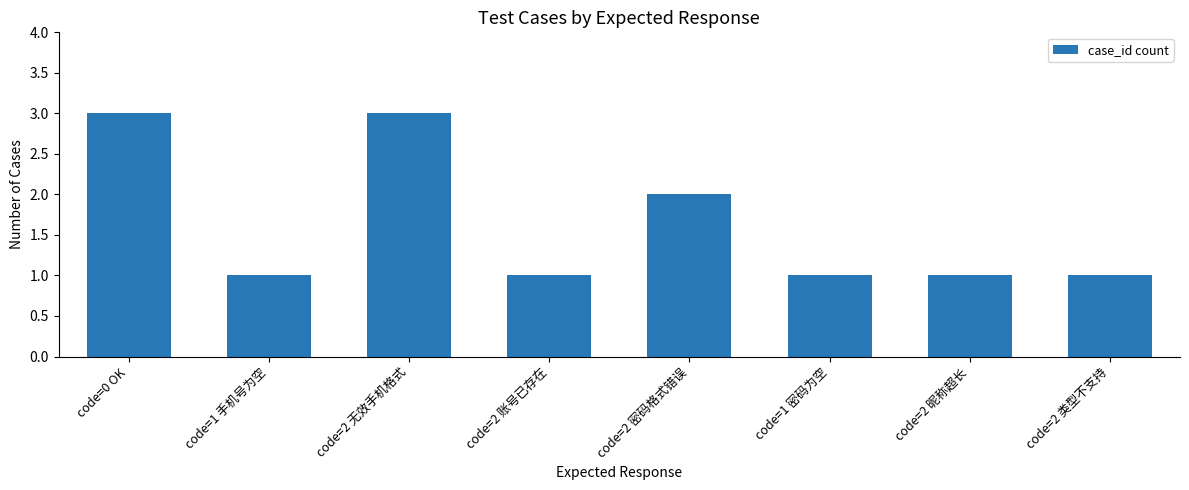

What is the difference between the maximum and second lowest values?

2